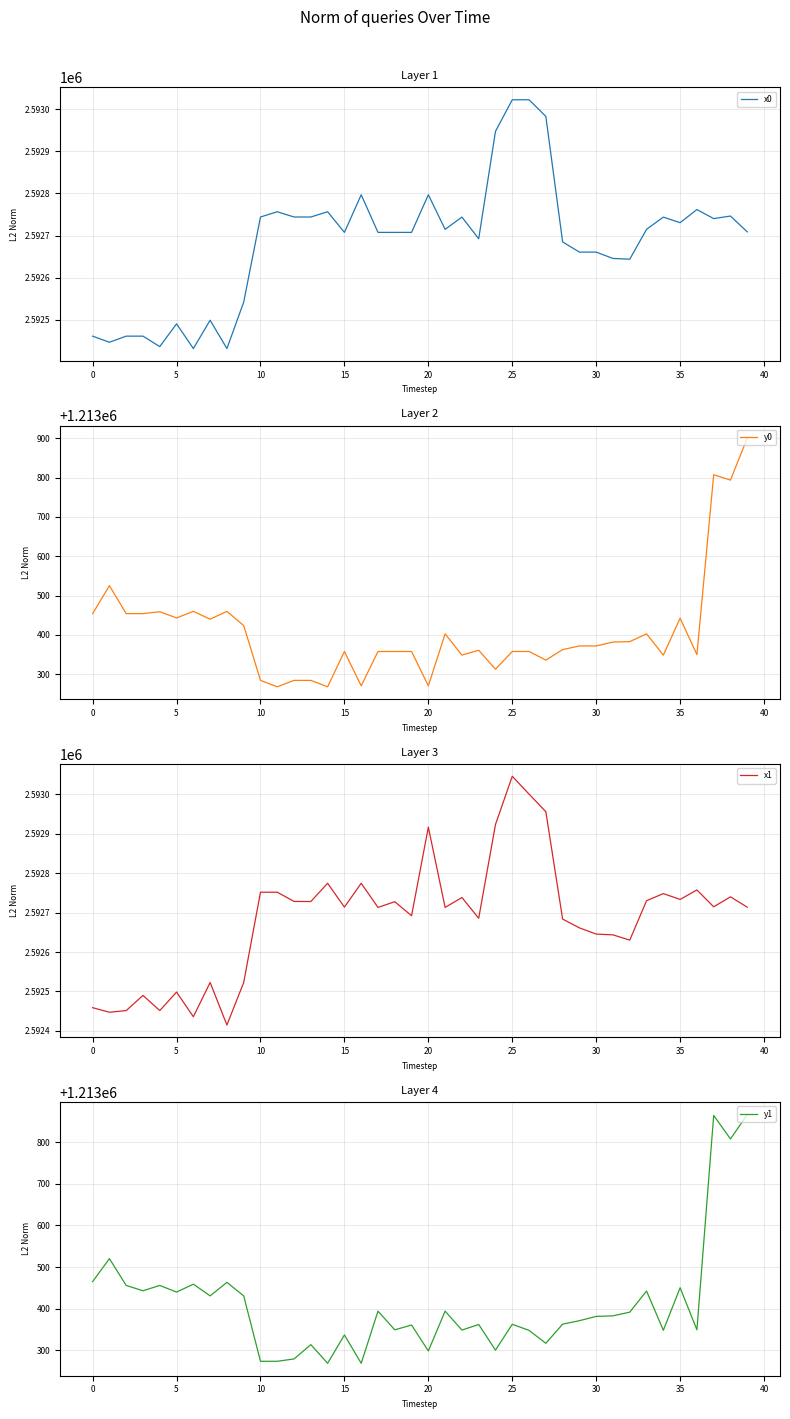

At 12, list the series in order from smallest to largest.

y1, y0, x1, x0